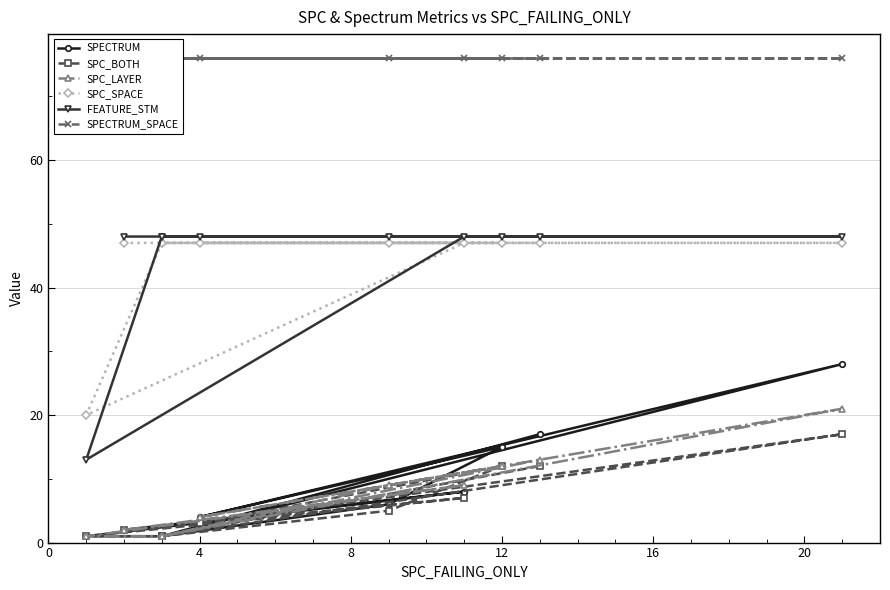

Which series has the widest spread of values?

FEATURE_STM